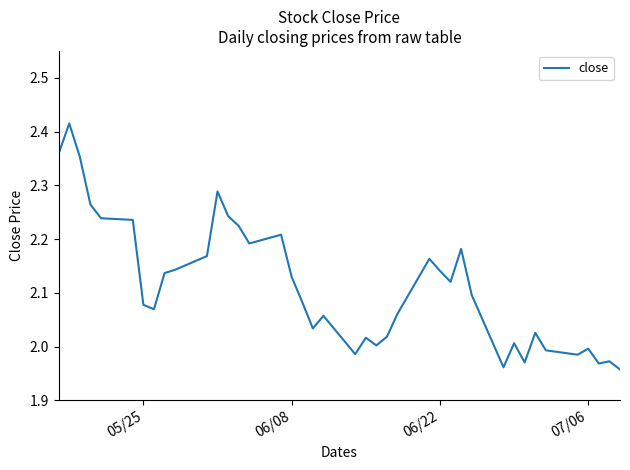

What is the difference between the maximum and minimum values?

0.5